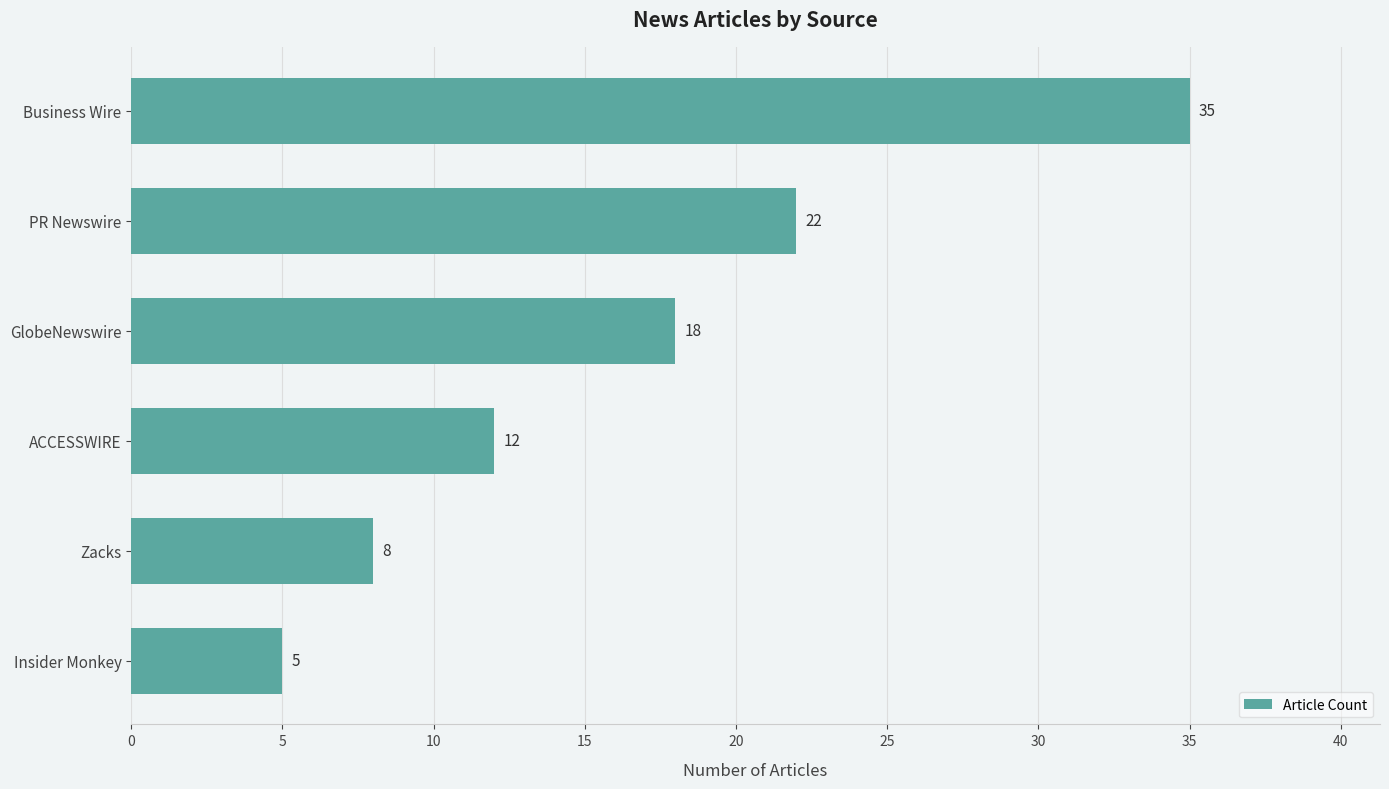

How many values are between 8 and 22?

4